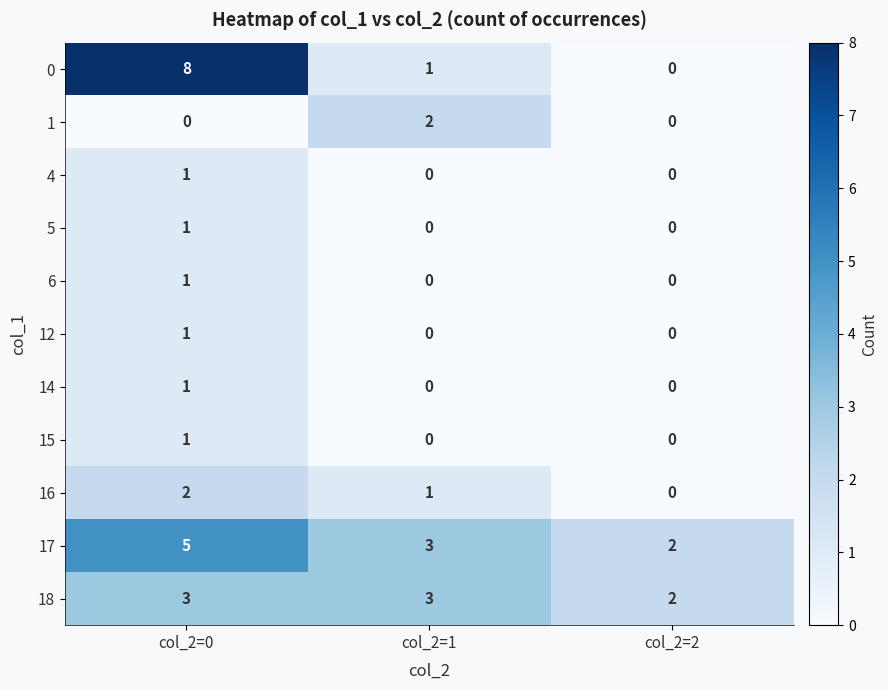

What is the total value across all series at col_2=2?

4